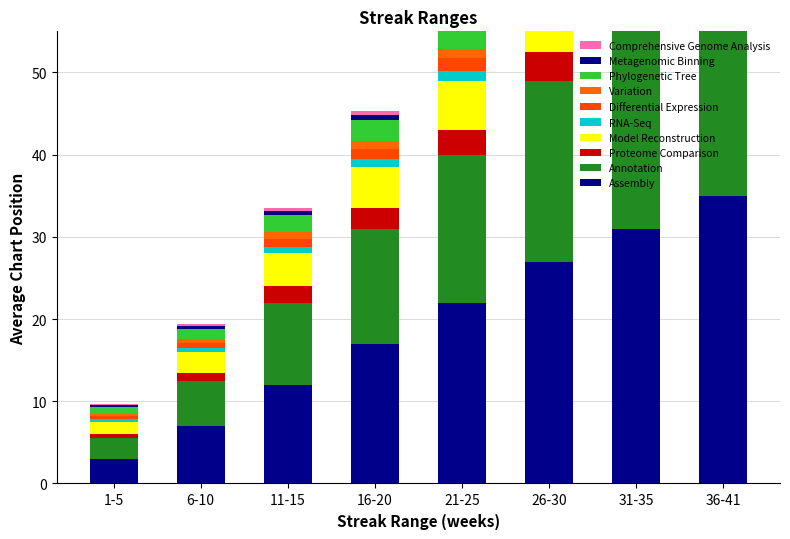

True or false: last_pos has a value of 23.2 at 16-20.

False